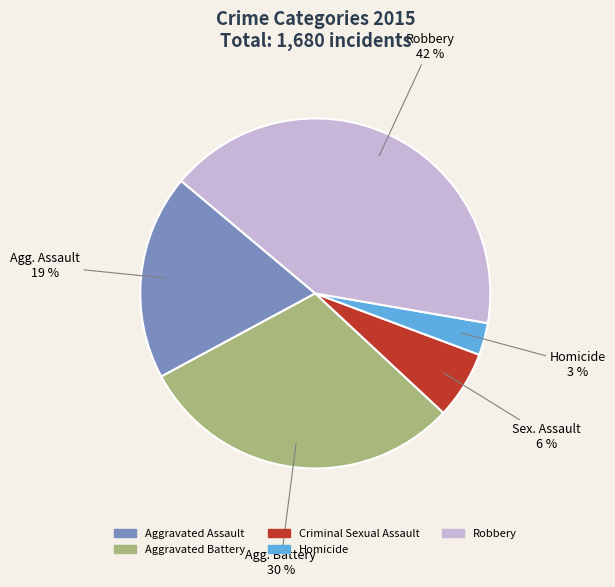

Rank the categories by value from lowest to highest.

Homicide, Criminal Sexual Assault, Aggravated Assault, Aggravated Battery, Robbery